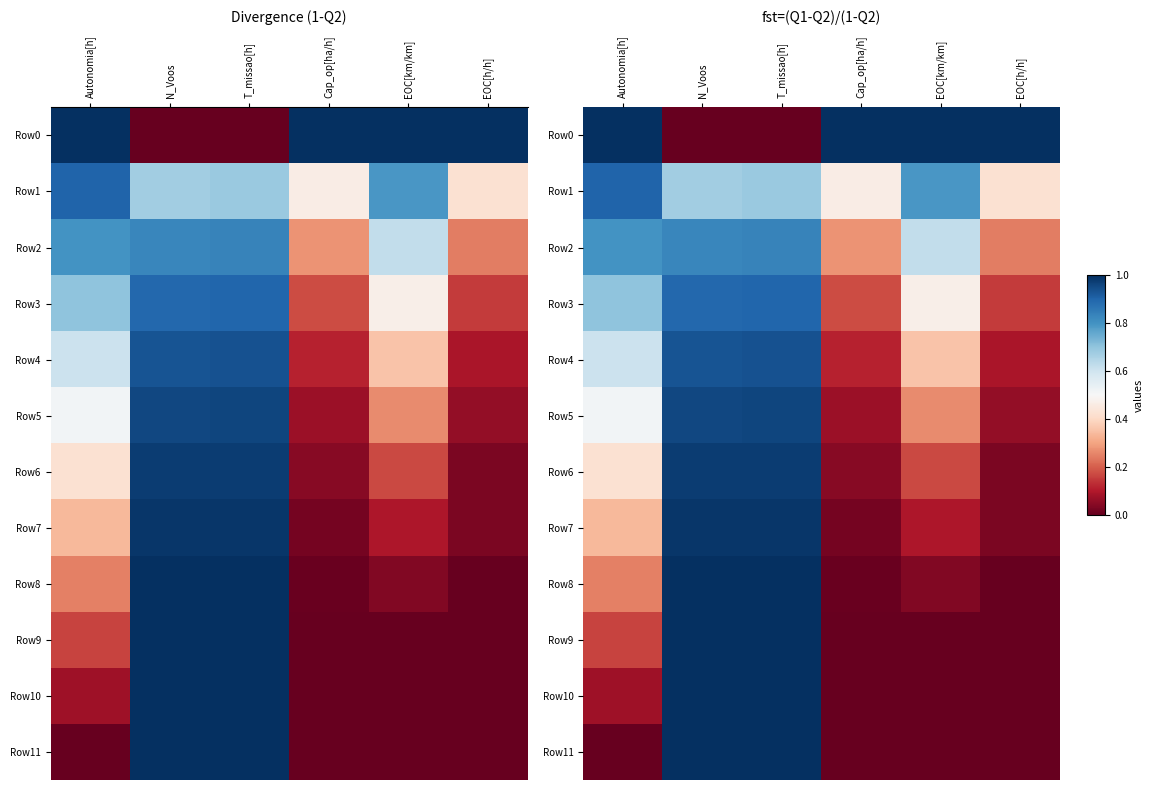

List the series in order of their peak value, lowest first.

Row2, Row3, Row1, Row4, Row5, Row6, Row7, Row8, Row9, Row0, Row10, Row11